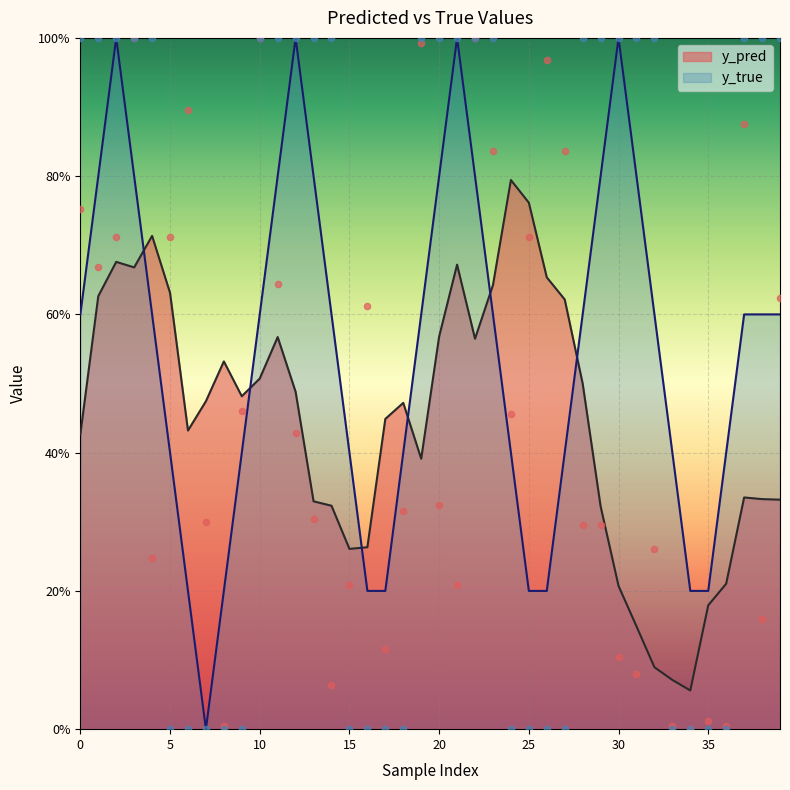

Is the value of y_pred at 1 greater than the value of y_true at 38?

No